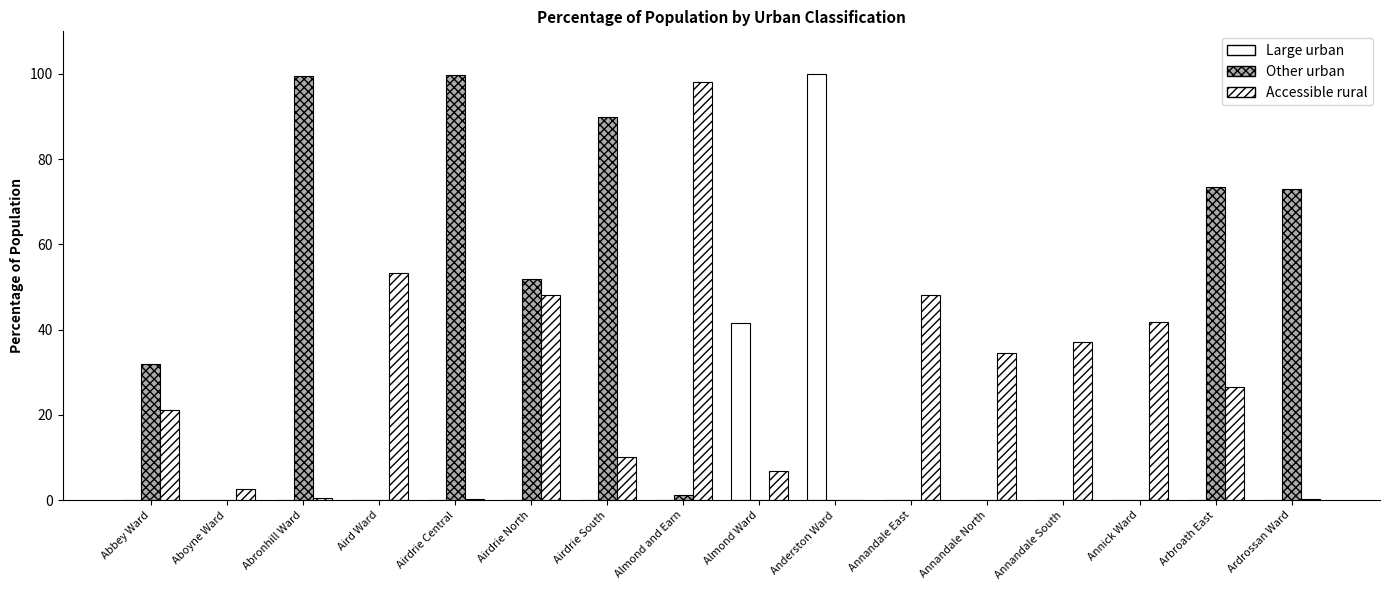

Which series has the largest range (max minus min)?

Large urban